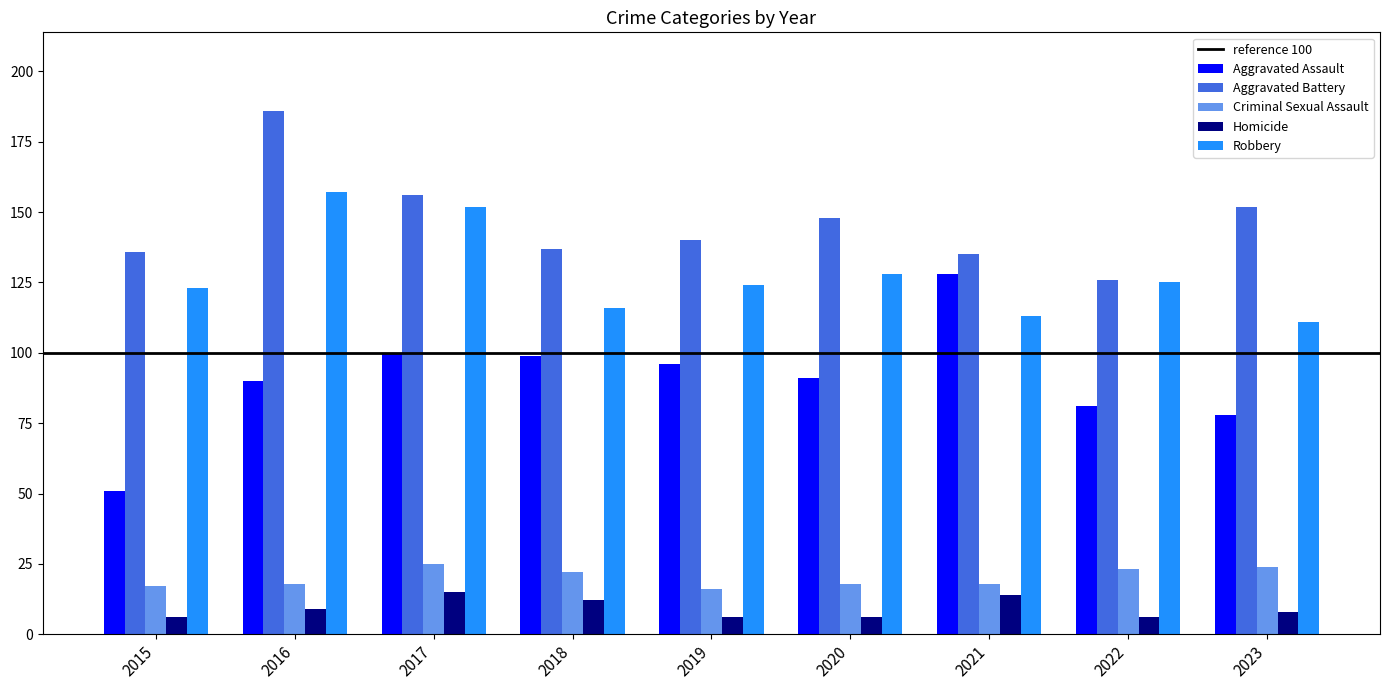

Is it true that Robbery equals 189 at 2019?

False